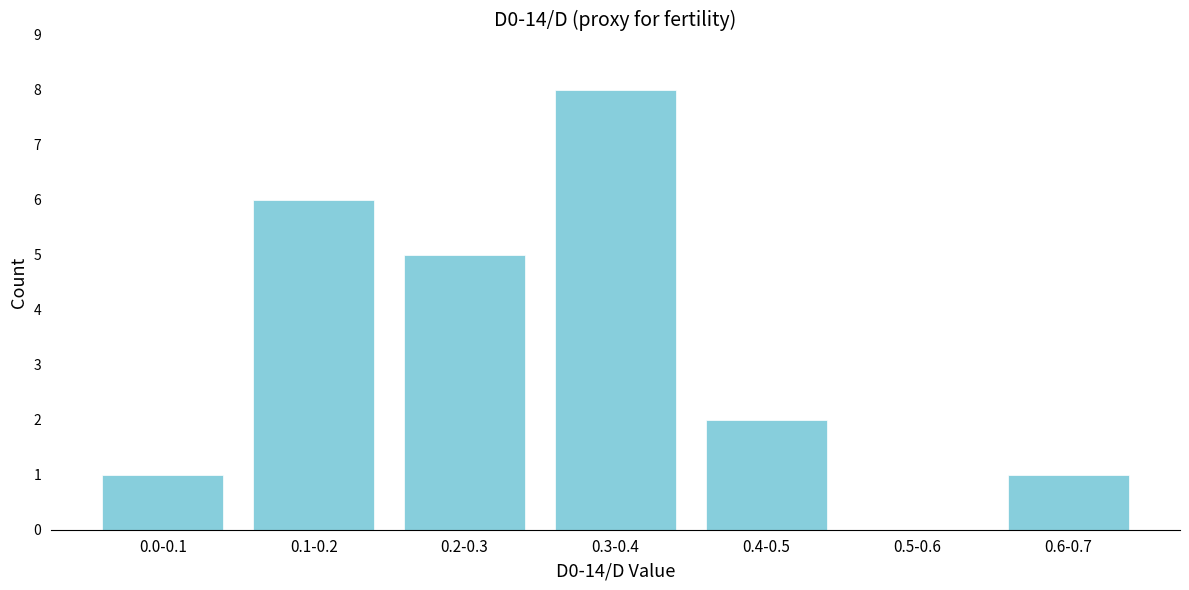

Reading left to right, list all the values displayed in this chart.

0.0-0.1=1	0.1-0.2=6	0.2-0.3=5	0.3-0.4=8	0.4-0.5=2	0.5-0.6=0	0.6-0.7=1